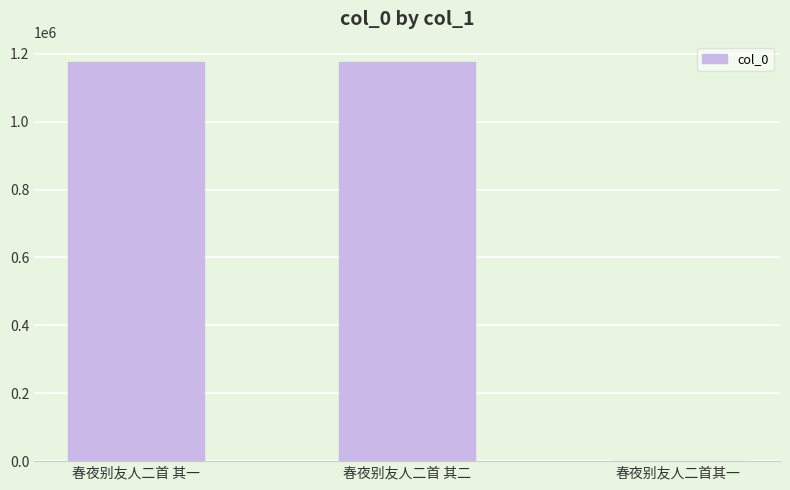

What is the greatest value displayed?

1176806